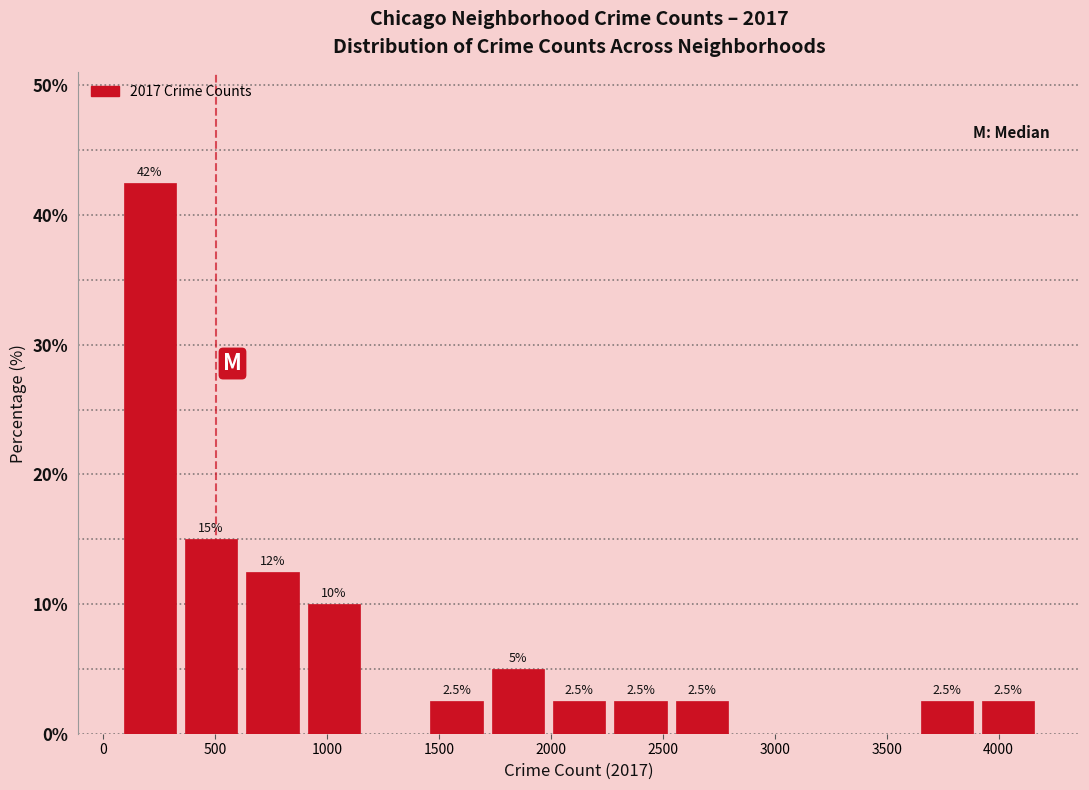

Which range on the x-axis has the tallest bar?

50 to 350